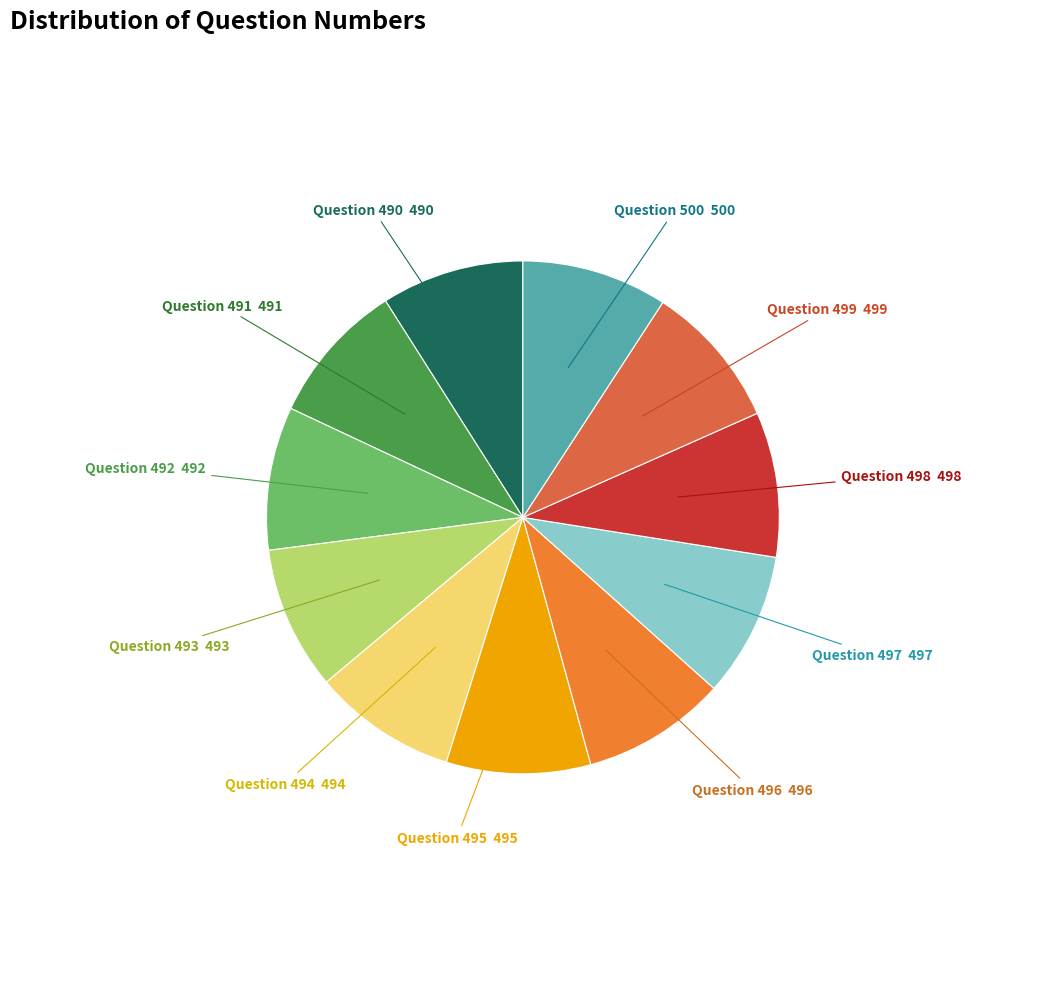

How many segments does this pie chart have?

11